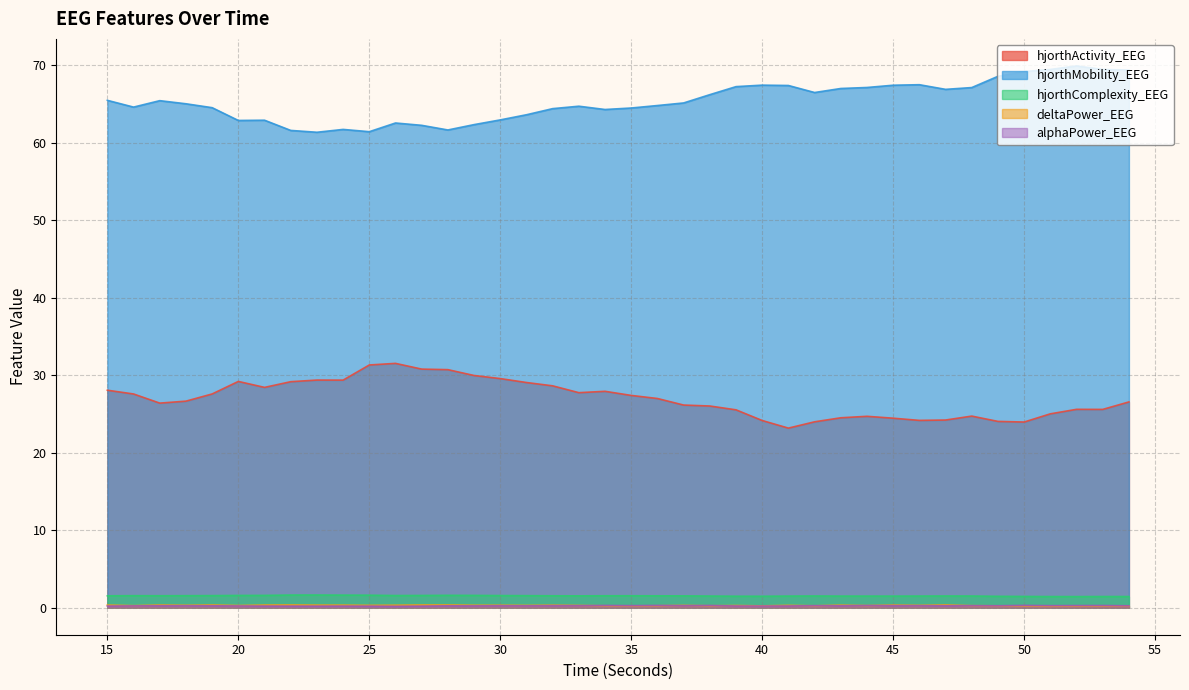

What is the spread (max minus min) of values at 15?

65.3